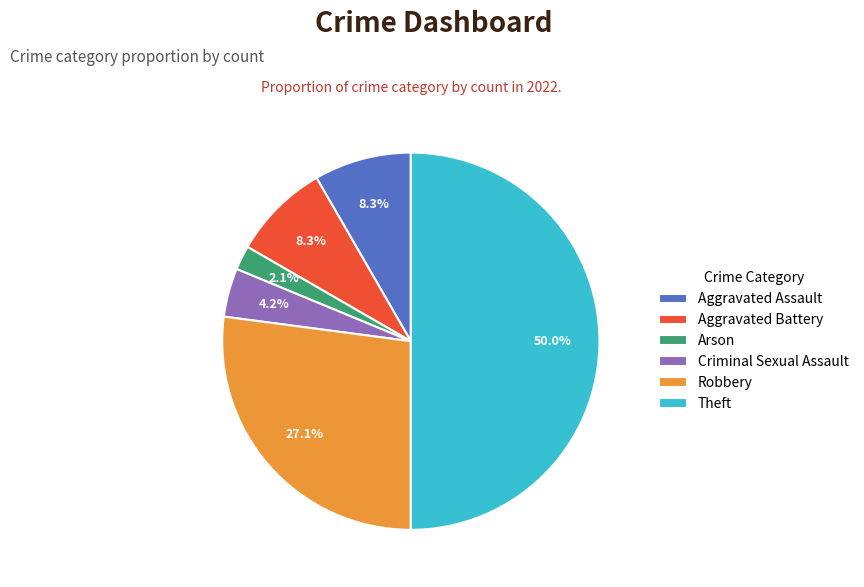

Which has a higher value, Arson or Aggravated Assault?

Aggravated Assault